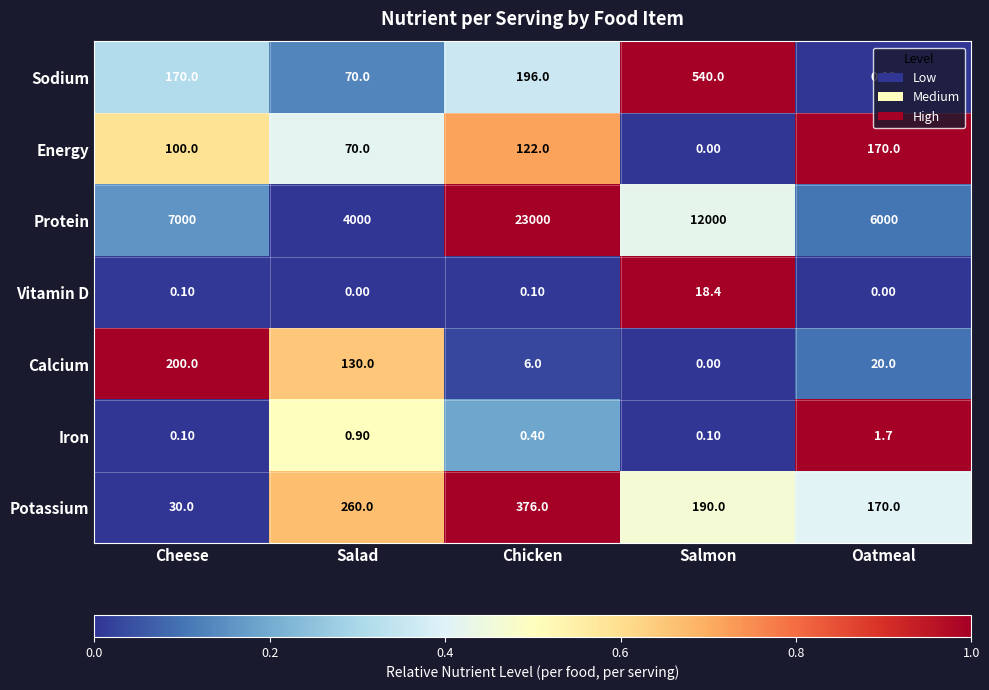

Which series has the largest range (max minus min)?

Protein